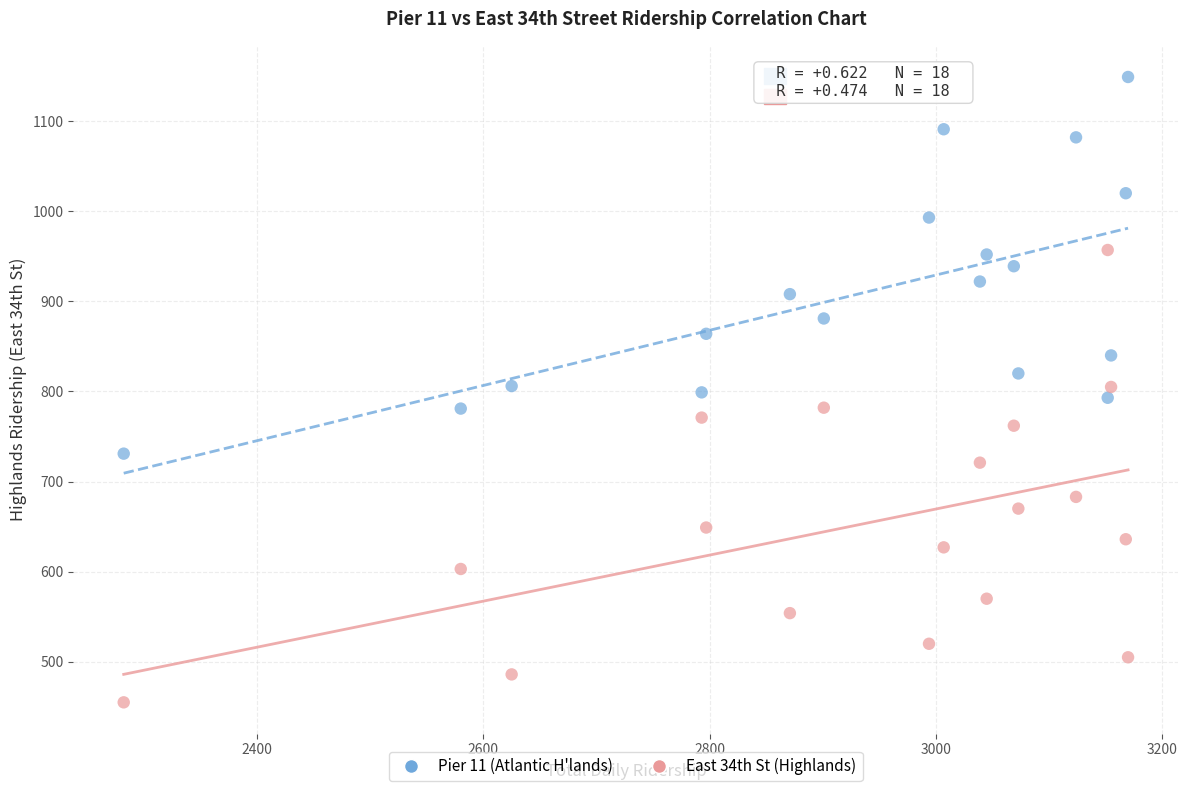

Across all data points, what is the range of Y values (max minus min)?

694